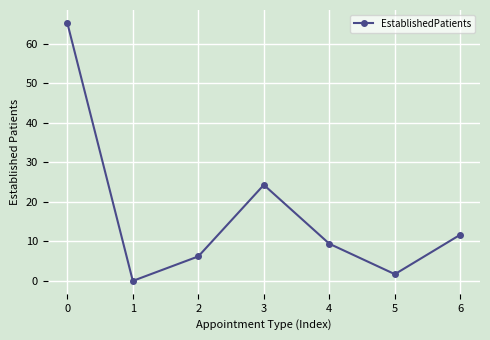

Reading right to left, transcribe all the data shown in this chart.

11.7	1.7	9.4	24.3	6.2	0.0	65.3